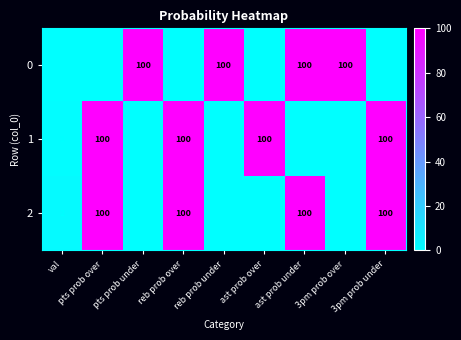

What is the sum of all 1 values?

401